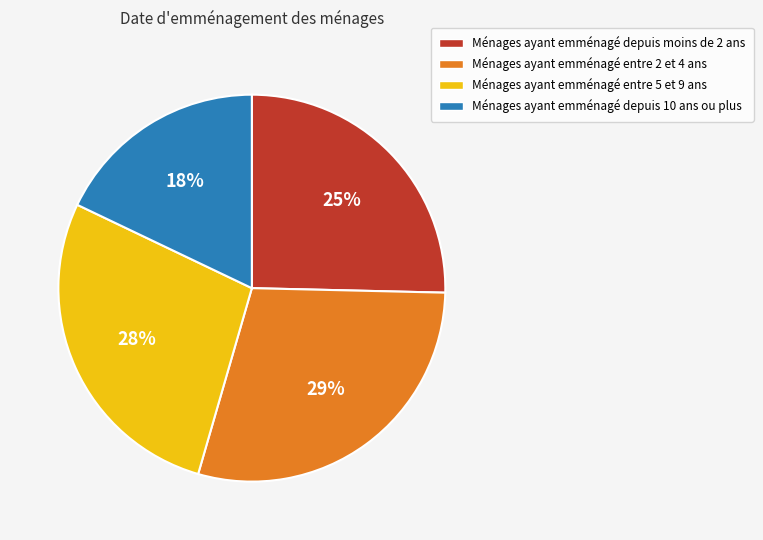

Which category has the smallest portion of the pie?

Ménages ayant emménagé depuis 10 ans ou plus